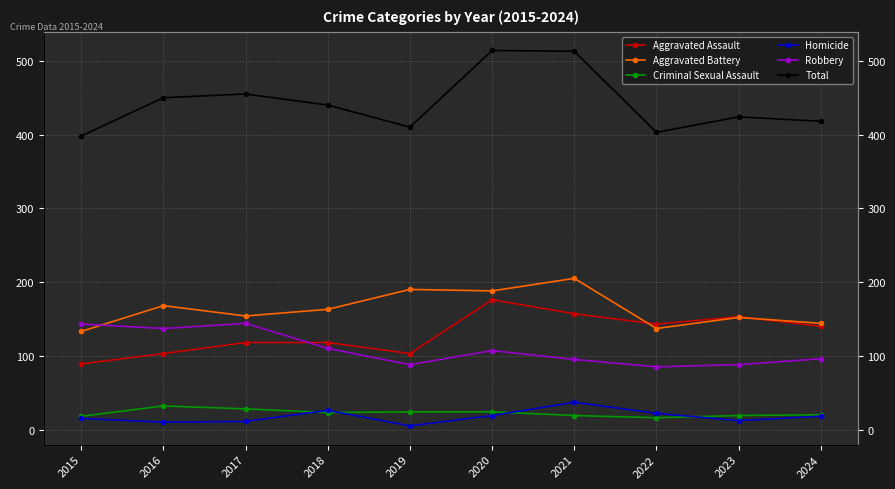

How many data points in Total are less than 440?

5